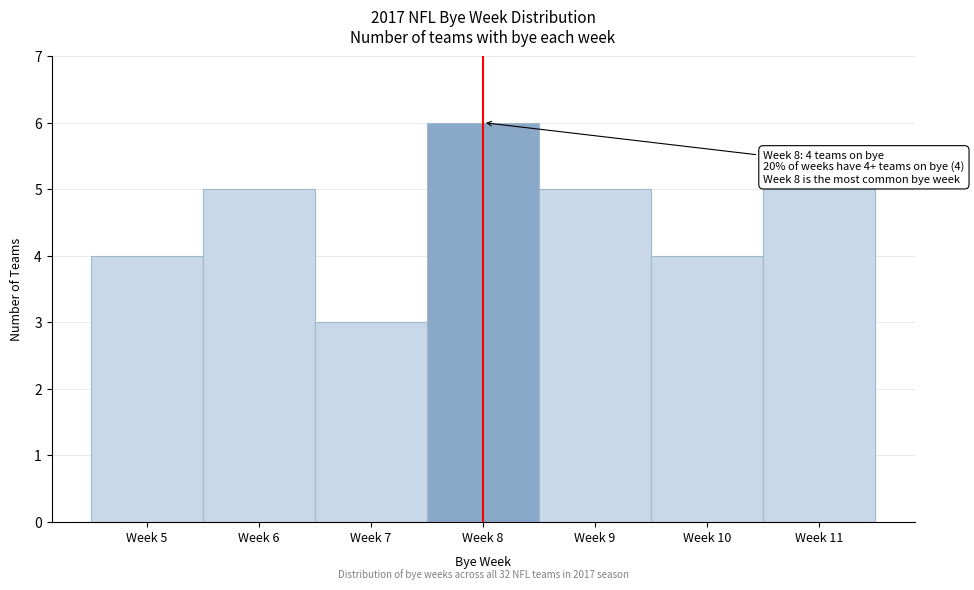

Reading right to left, transcribe all the data shown in this chart.

Week 11=5	Week 10=4	Week 9=5	Week 8=6	Week 7=3	Week 6=5	Week 5=4